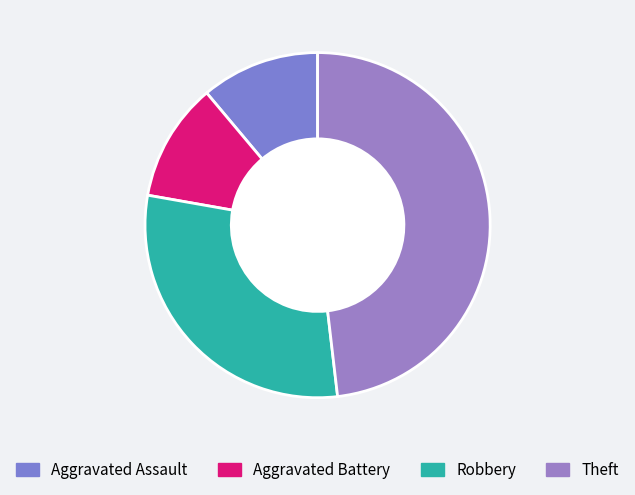

Rank the categories by value from highest to lowest.

Theft, Robbery, Aggravated Assault, Aggravated Battery